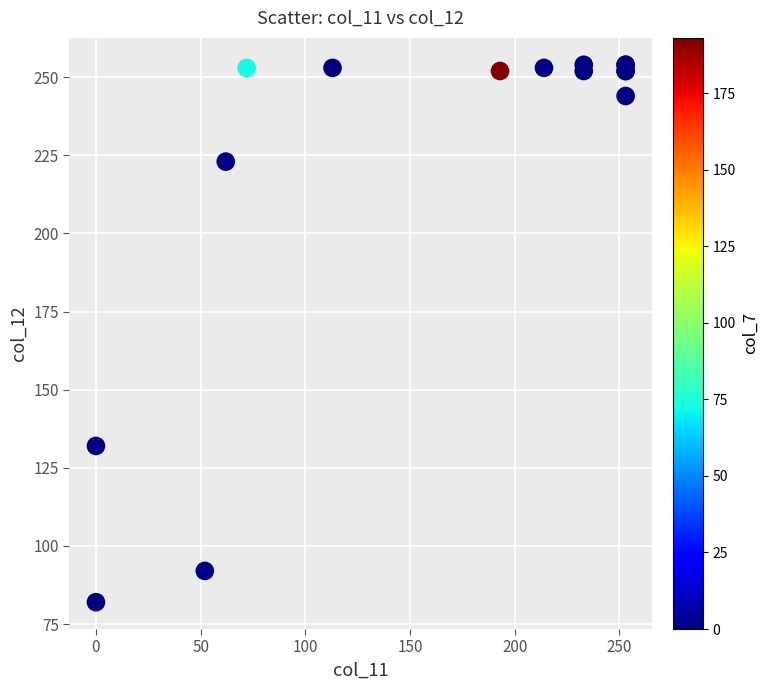

What Y value in the scatter plot is closest to 168?

132